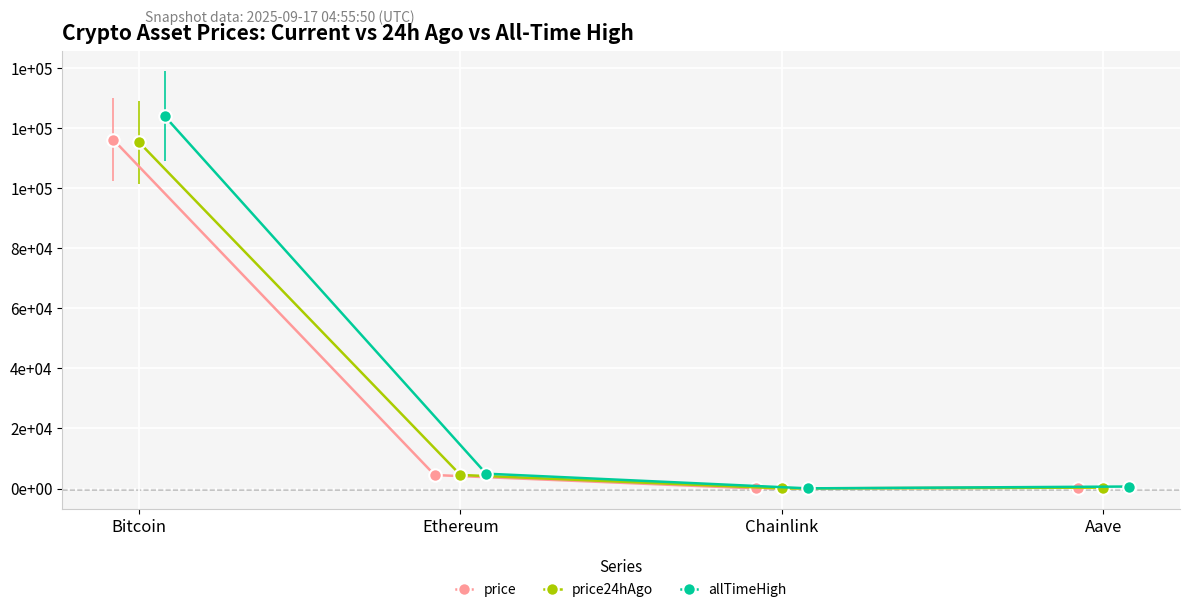

Is it true that price24hAgo equals 23.3 at Chainlink?

True